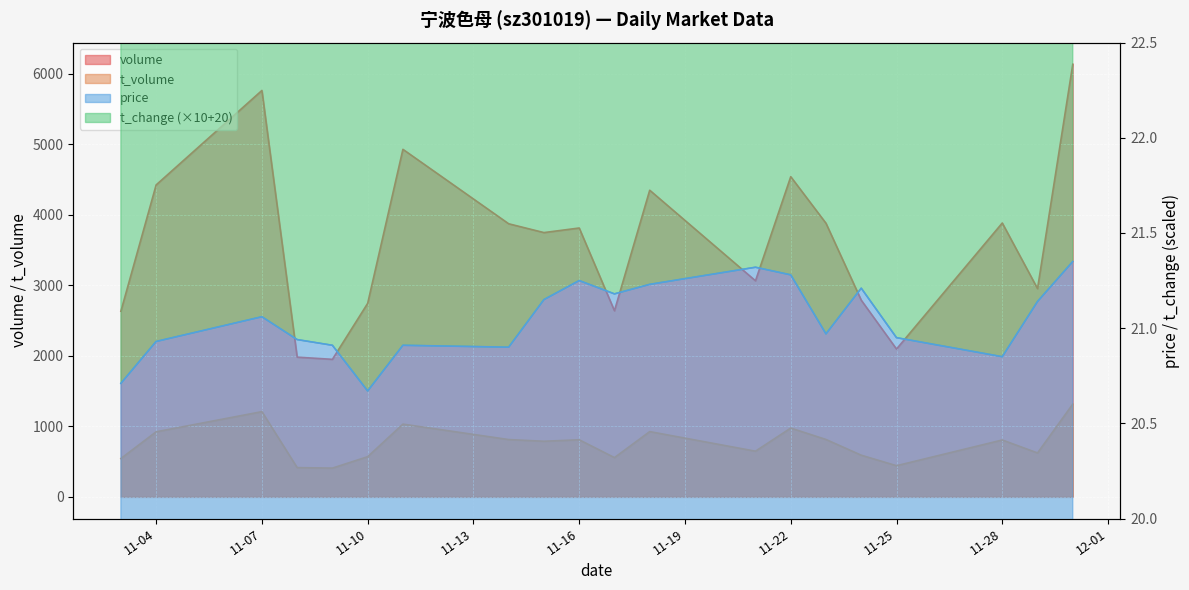

What is the difference between the t_change values at 2022-11-04 and 2022-11-14?

0.8